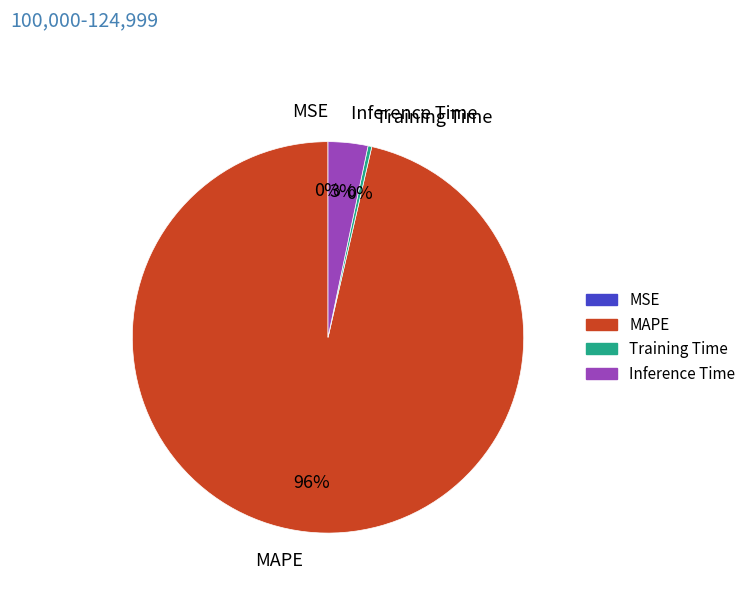

To the nearest percent, what is the average slice percentage?

25%